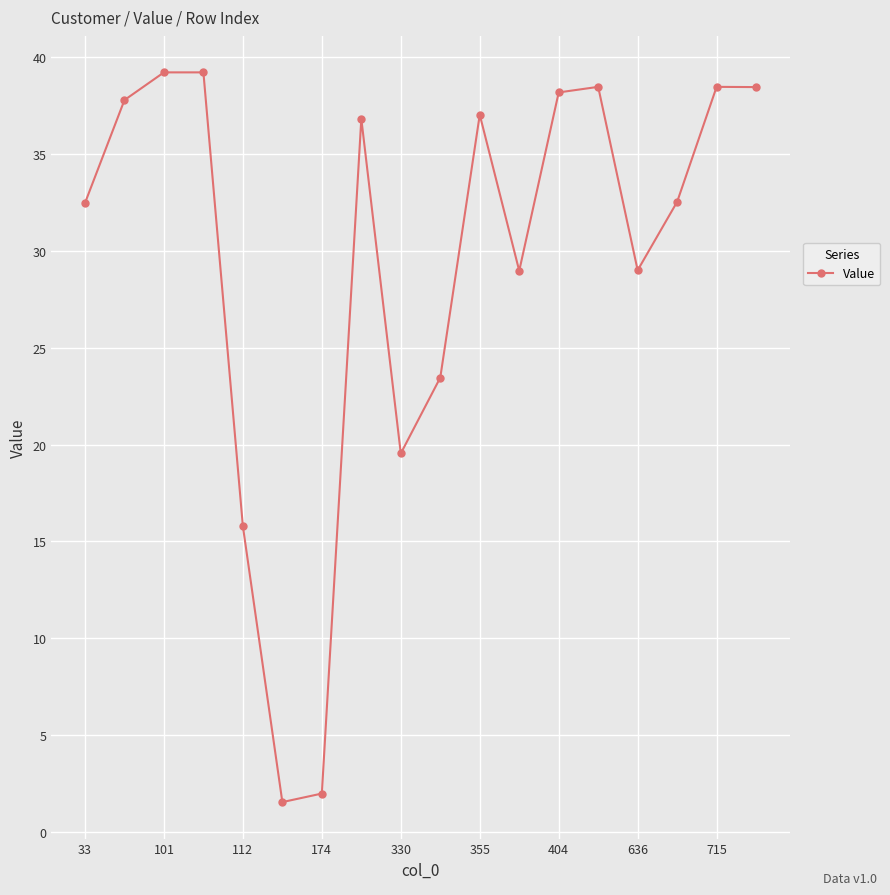

True or false: the data has more than 1 interior local peaks.

True